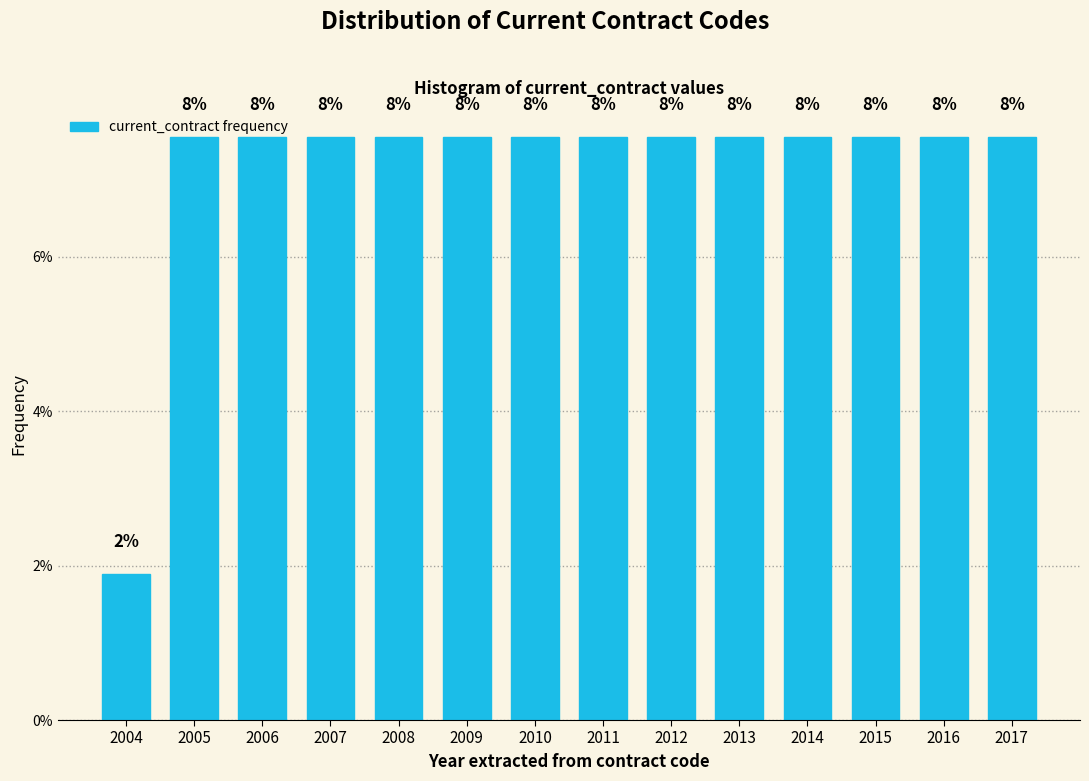

Are the bars horizontal?

No